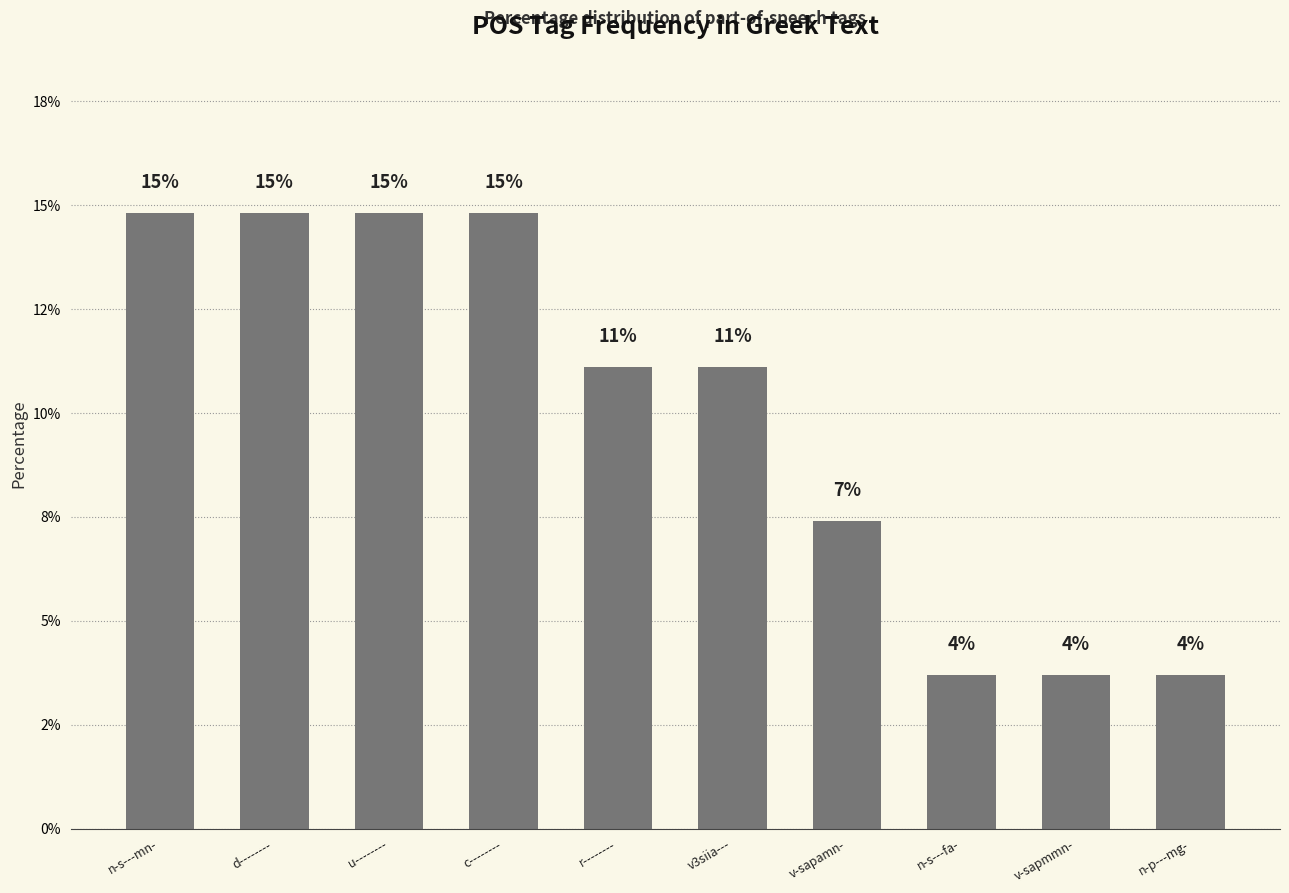

What is the sum of all values?

100.0